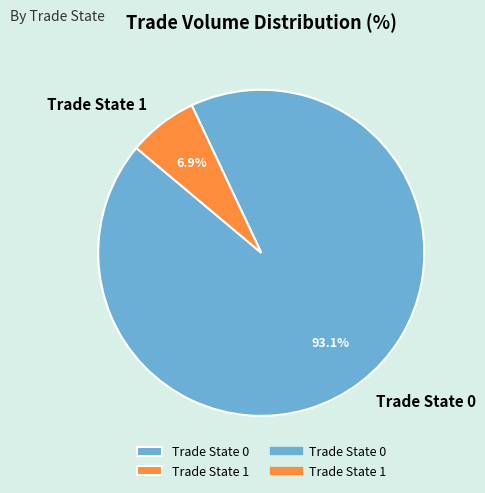

Is there a majority slice in this chart?

Yes